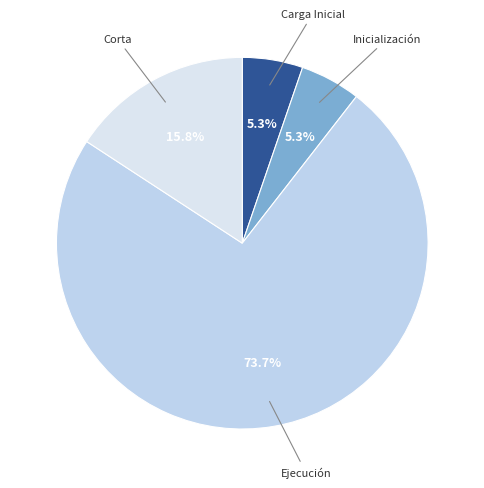

How many slices are in this pie chart?

4